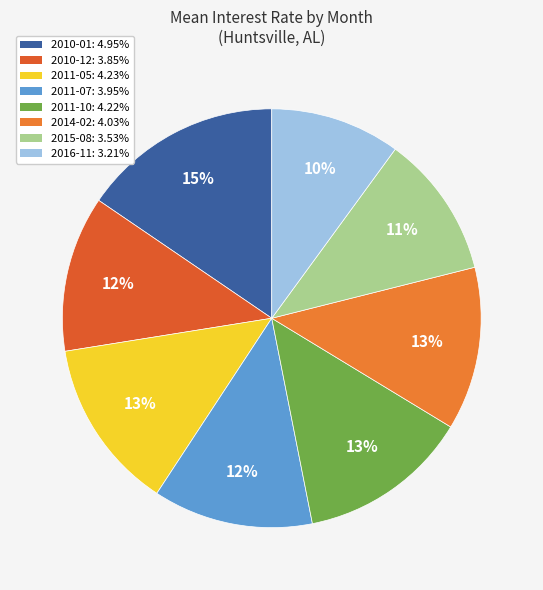

To the nearest percent, what is the average slice percentage?

12%